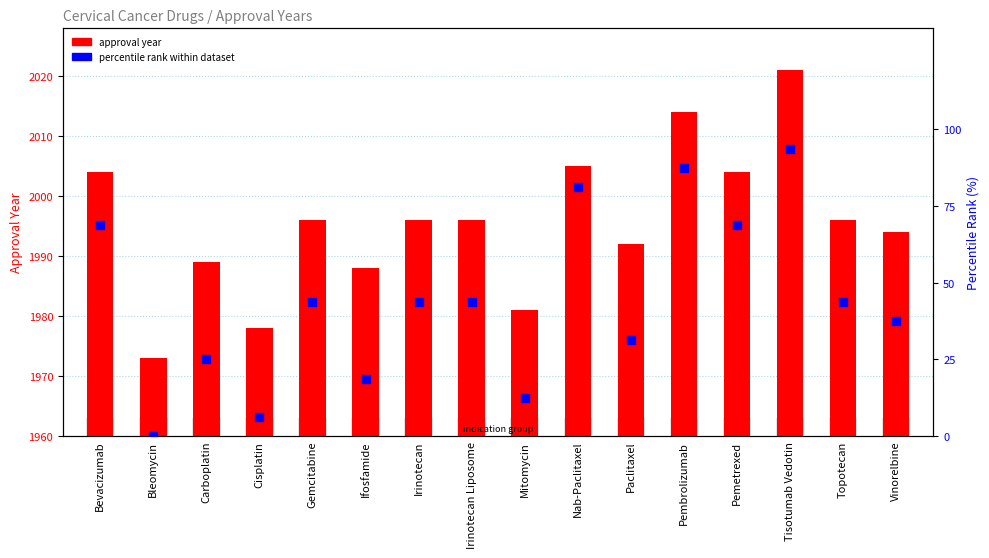

Which series has the largest Y range (max minus min)?

percentile rank within dataset